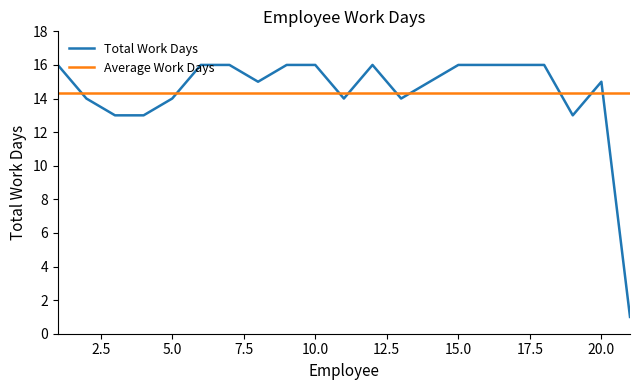

What is the smallest value displayed?

1.0